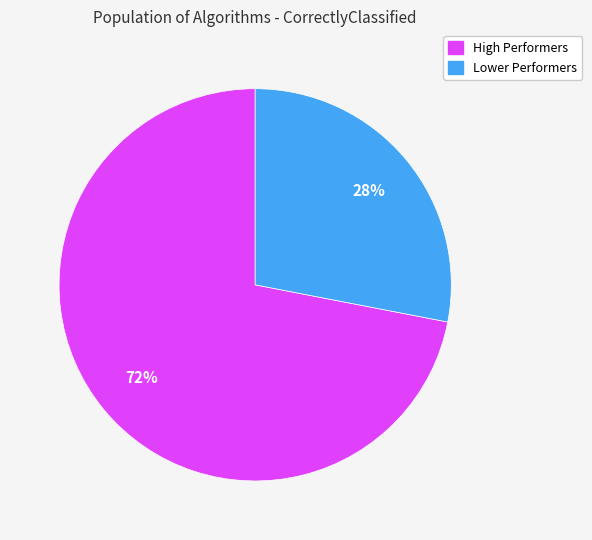

Is there any slice that represents more than half of the pie?

Yes